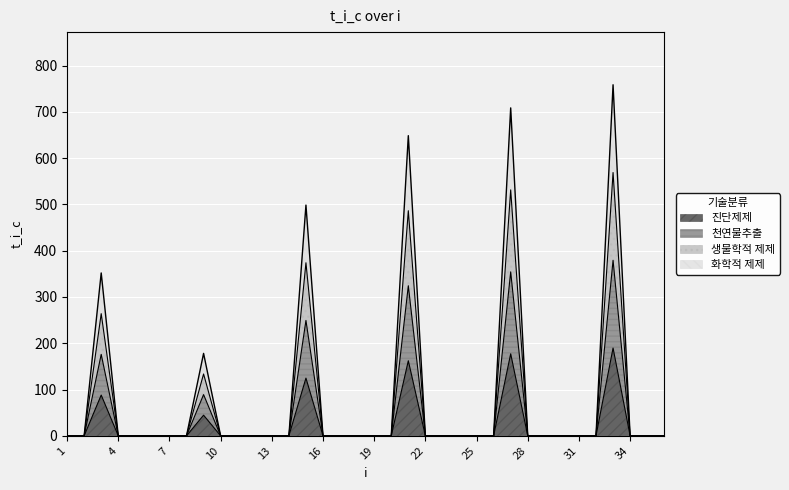

The value at 22 is 0.0. True or false?

True